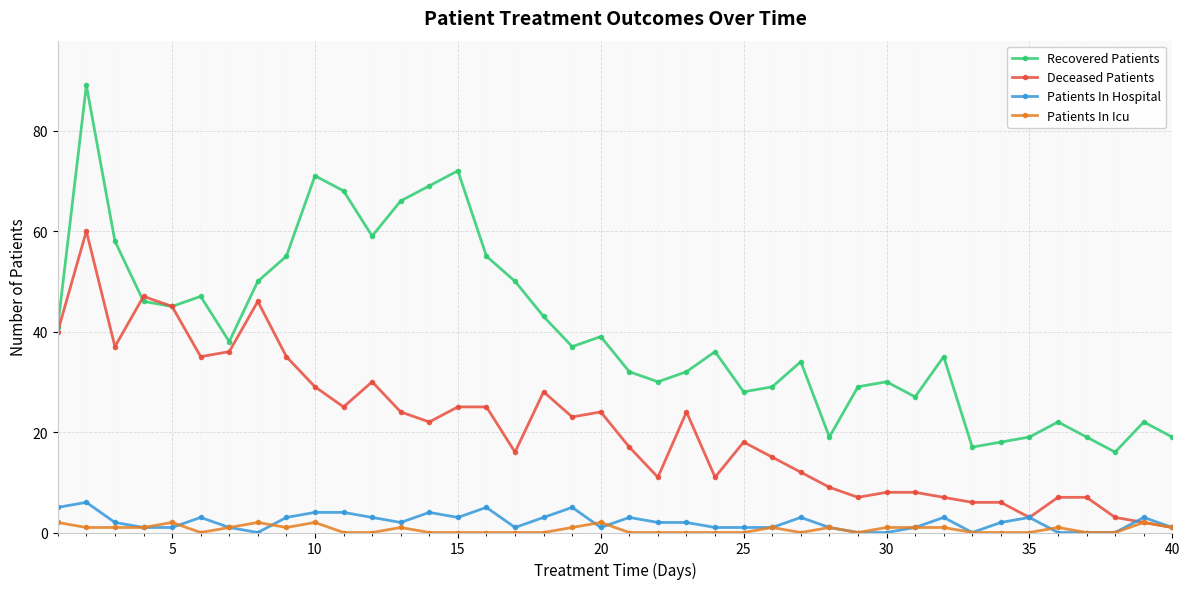

Rank the series by their maximum value, from lowest to highest.

Patients In Icu, Patients In Hospital, Deceased Patients, Recovered Patients